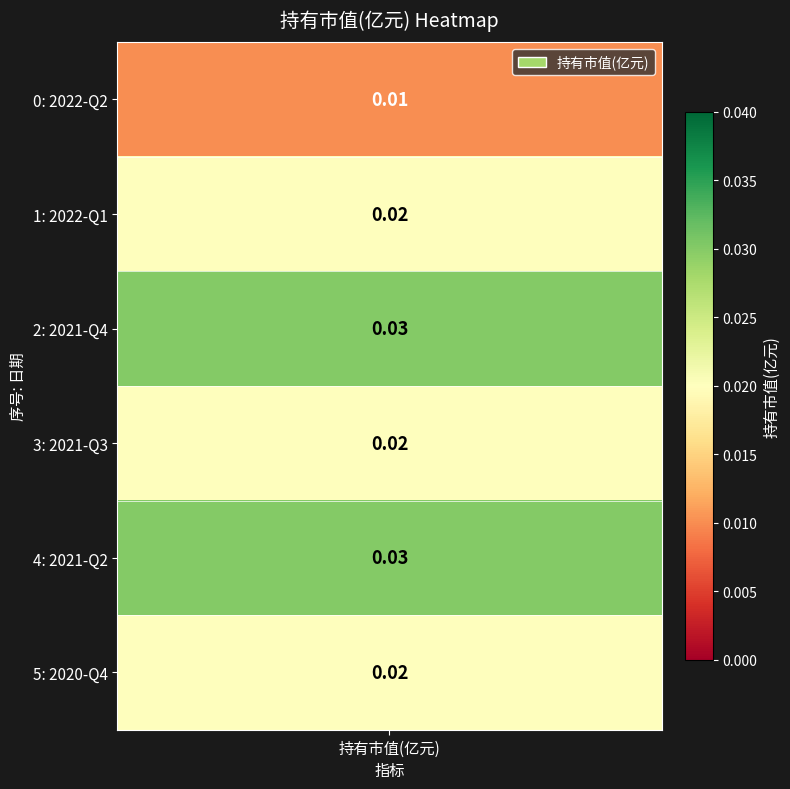

Which category has the highest value across all series?

2021-Q4